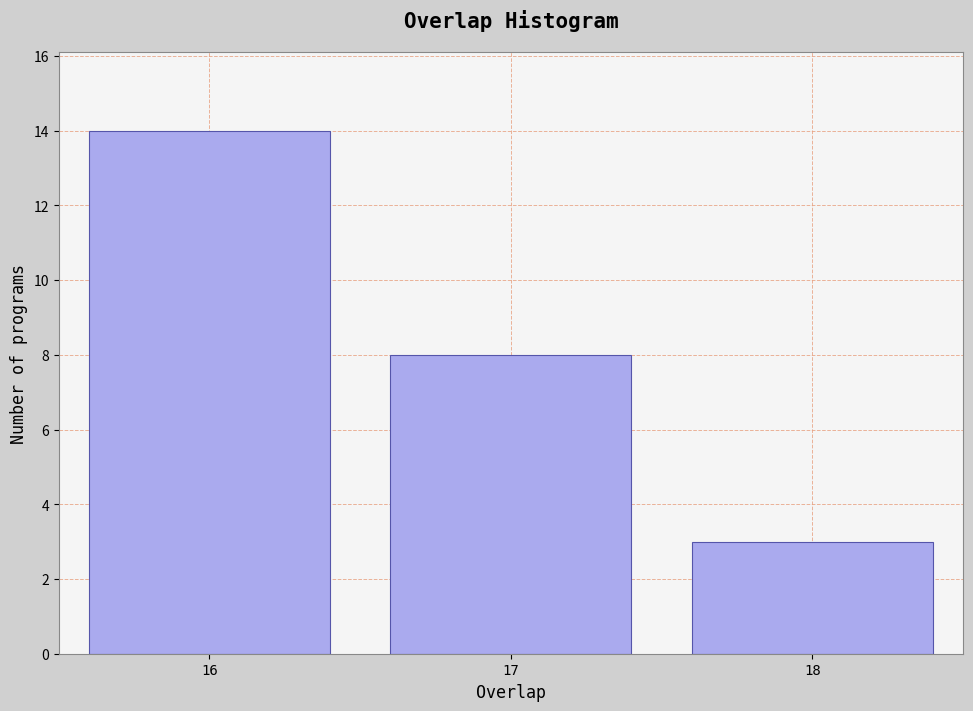

Reading right to left, extract all data points from this chart.

18=3	17=8	16=14